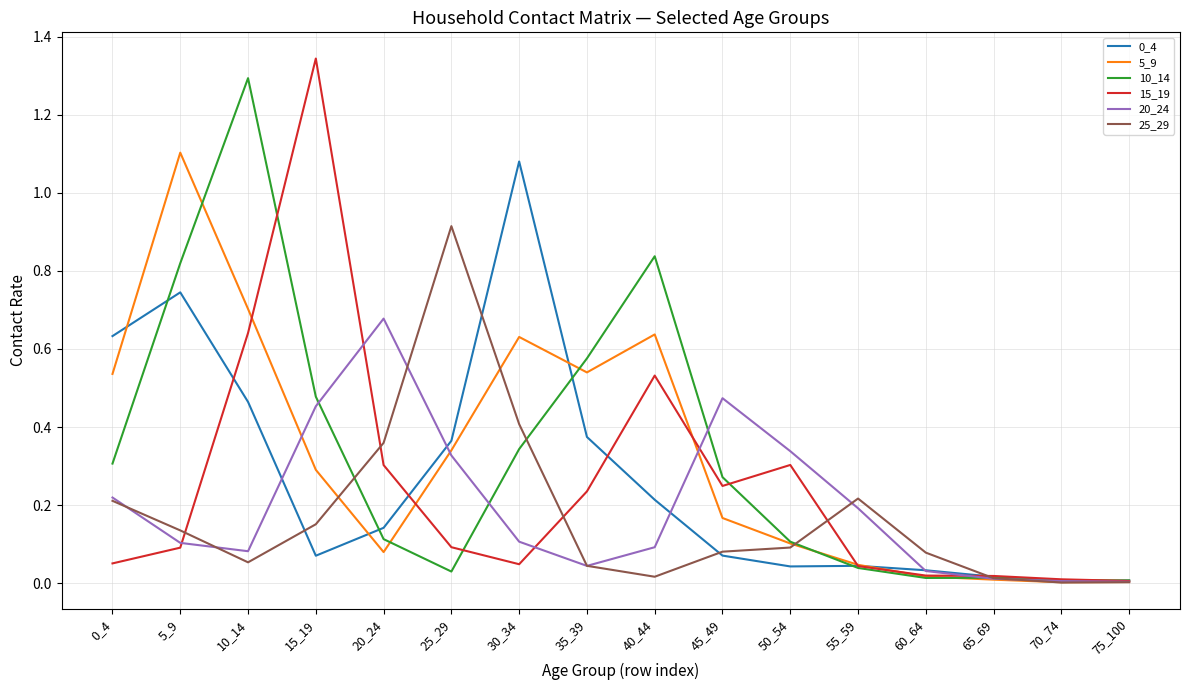

At which label does 0_4 reach its peak?

30_34